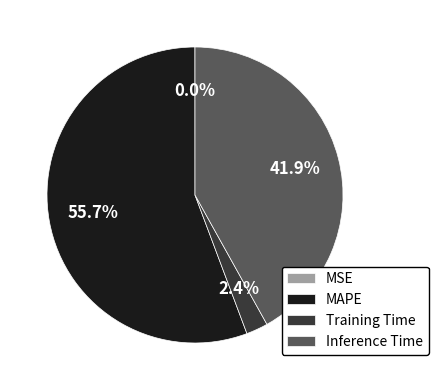

What is the largest slice in the pie chart?

MAPE